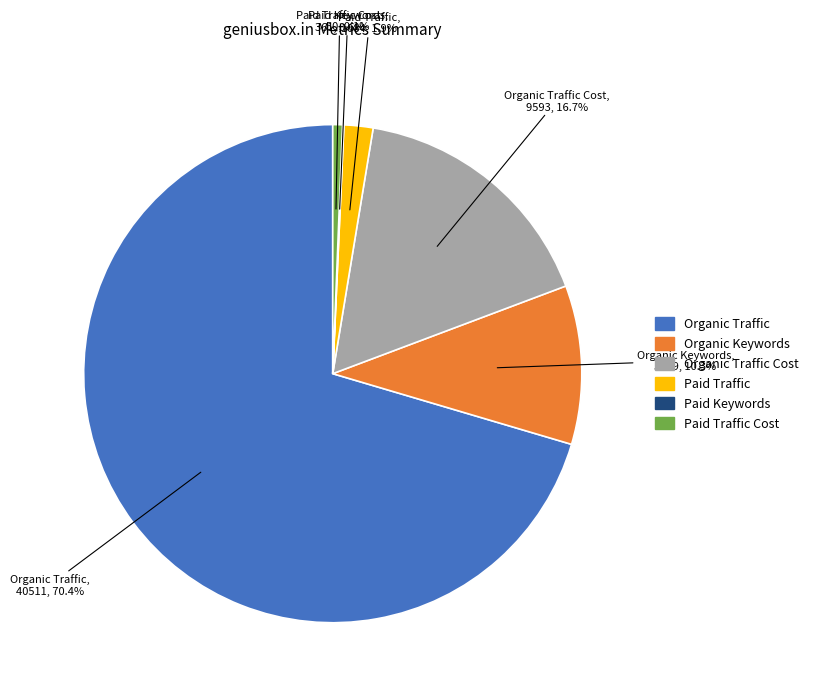

Is there a majority slice in this chart?

Yes